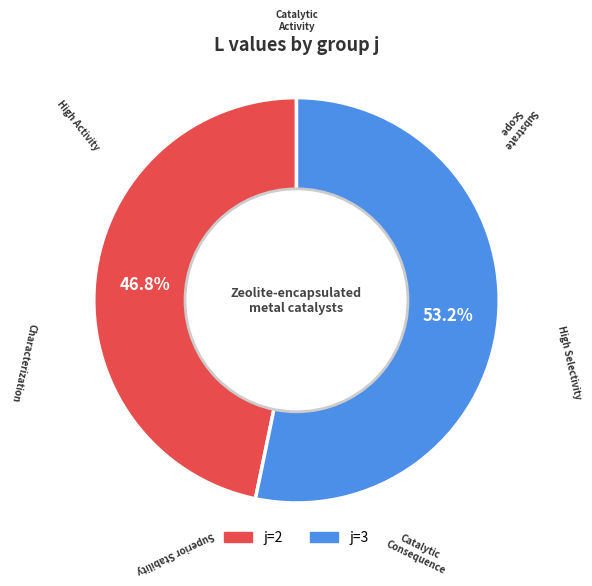

Which category has the biggest portion of the pie?

j=3